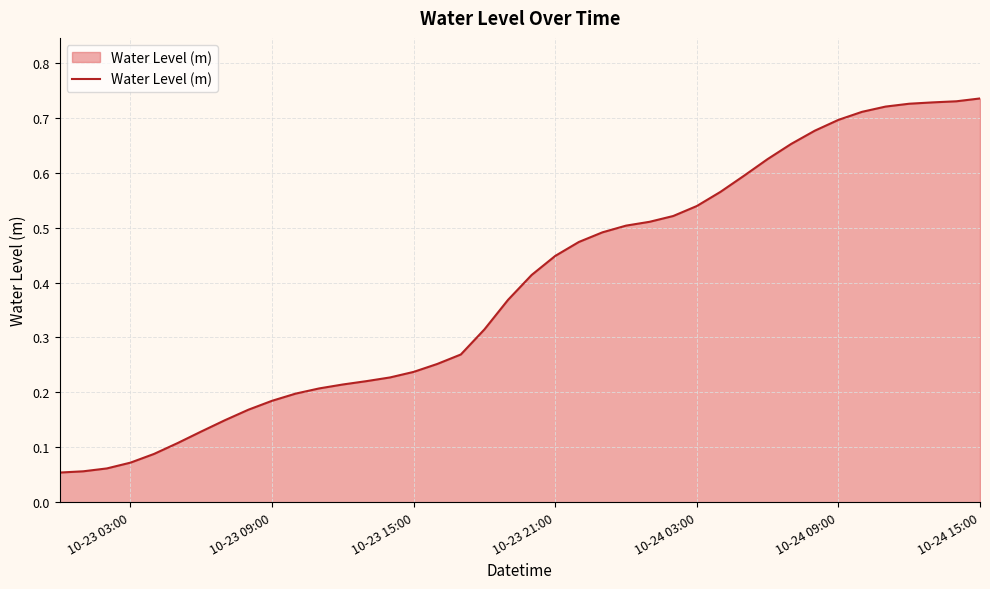

Is this an area chart (filled region under the line)?

Yes